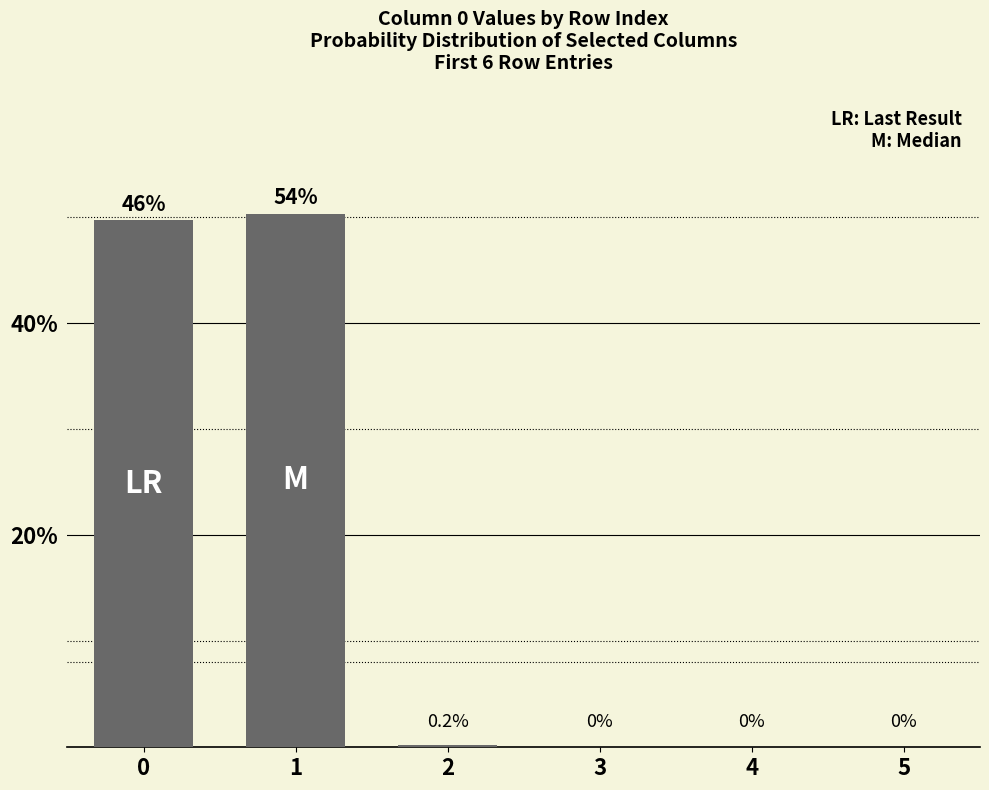

Are the bars grouped side by side (vs. stacked)?

No